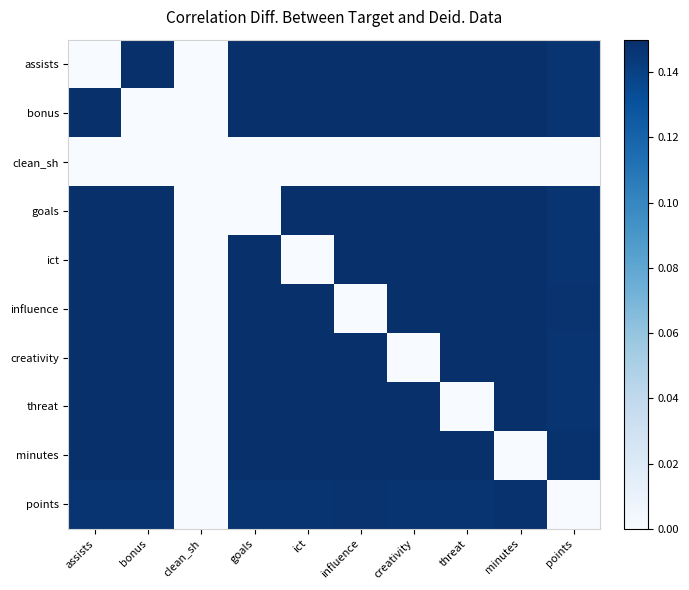

Count the number of data series in this chart.

10